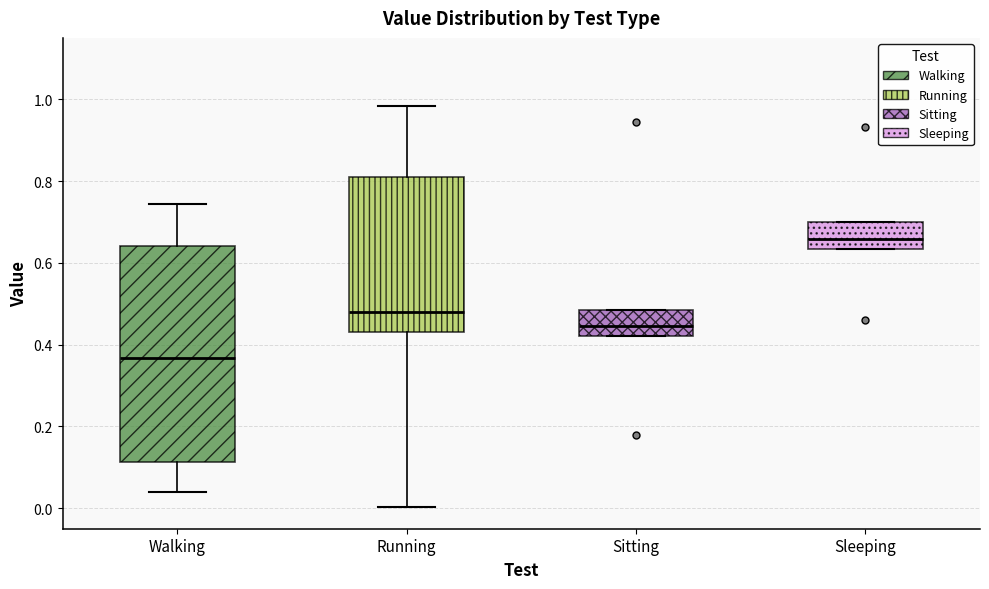

Reading left to right, transcribe this box plot: for each box, give where its median line is, the range the box spans, and where its two whiskers end, as read against the y-axis. The values are not printed on the chart, so give them approximately, as read against the axis.

Walking: median 0.36, box 0.12 to 0.64, whiskers 0.04 to 0.74
Running: median 0.48, box 0.44 to 0.82, whiskers 0.00 to 0.98
Sitting: median 0.44, box 0.42 to 0.48, whiskers 0.42 to 0.48
Sleeping: median 0.66, box 0.64 to 0.70, whiskers 0.64 to 0.70